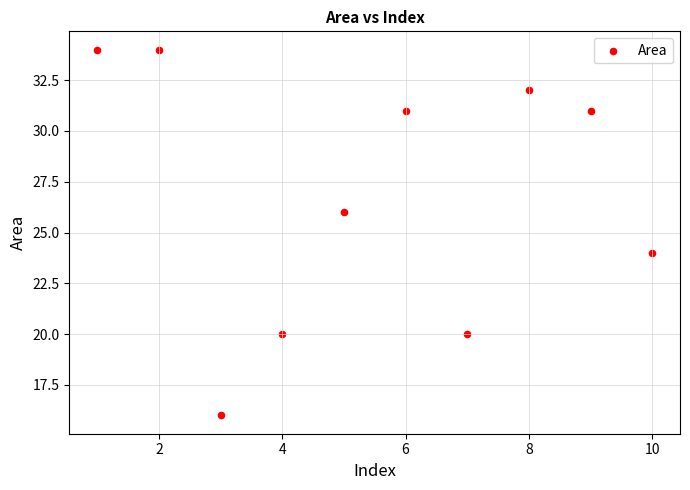

What is the range of X values (max minus min)?

9